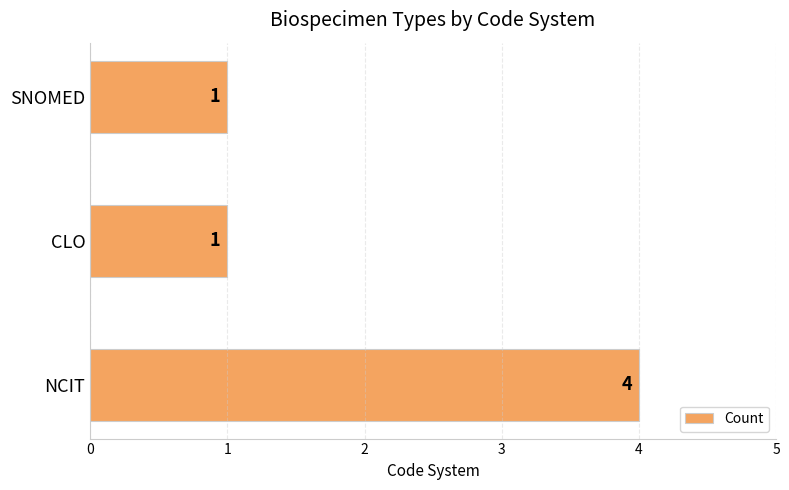

Does the chart contain stacked bars?

No